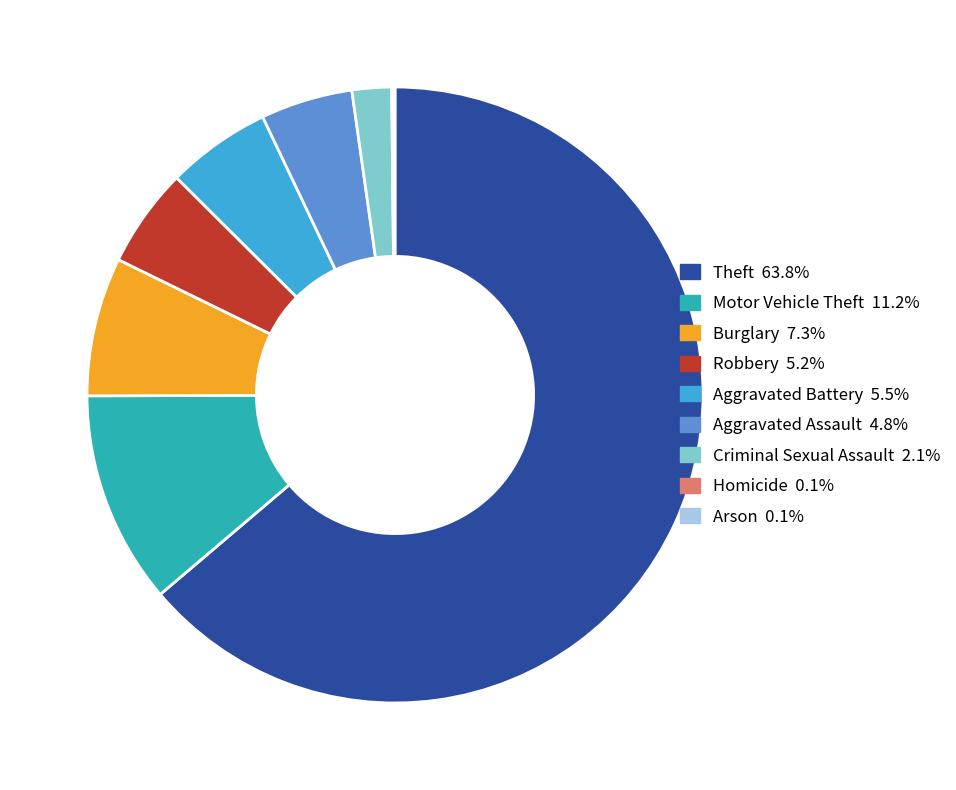

Does Aggravated Assault 4.8% represent more than half of the total?

No